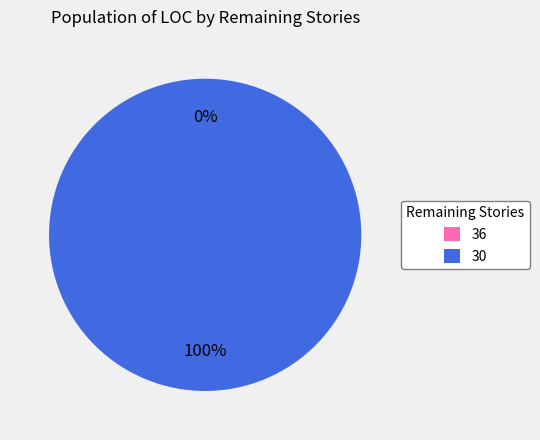

Which category has the biggest portion of the pie?

30